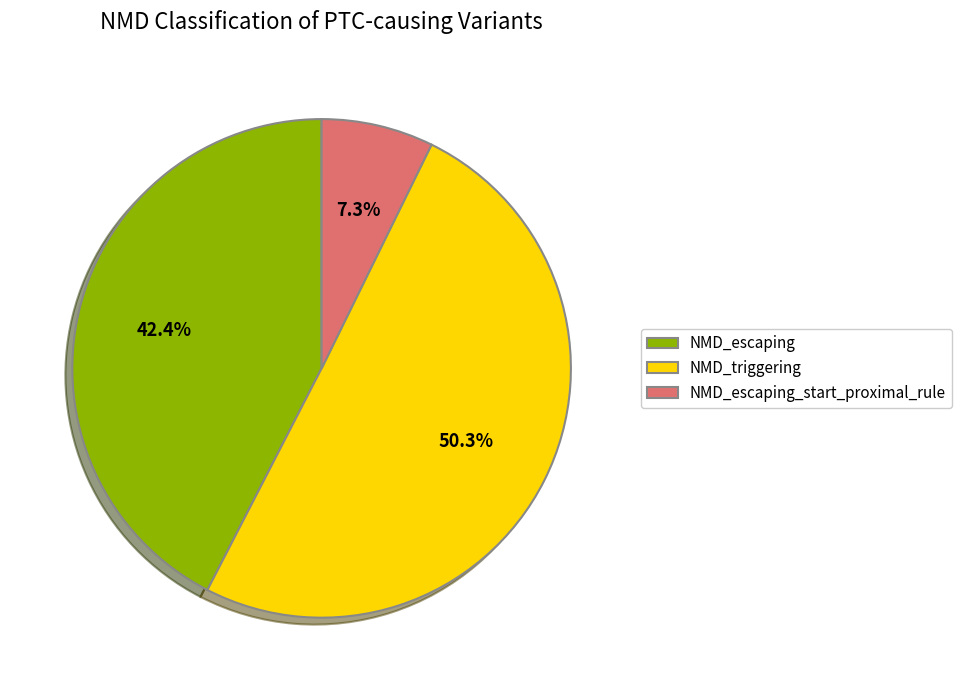

What is the majority slice?

NMD_triggering